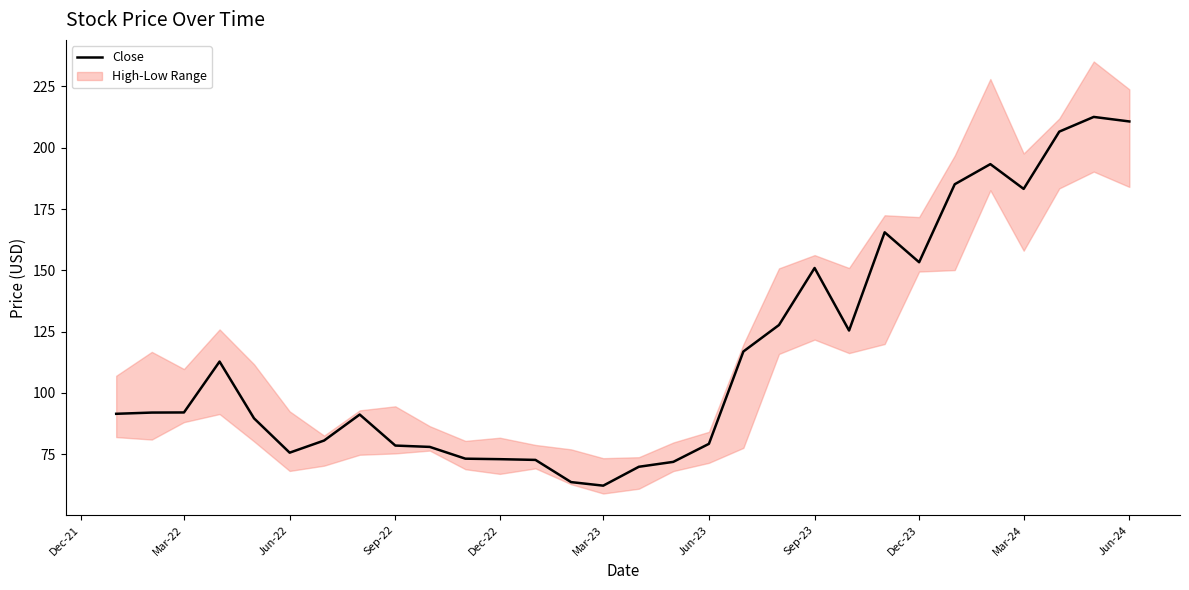

True or false: the data shows 144.4 at Mar-22.

False